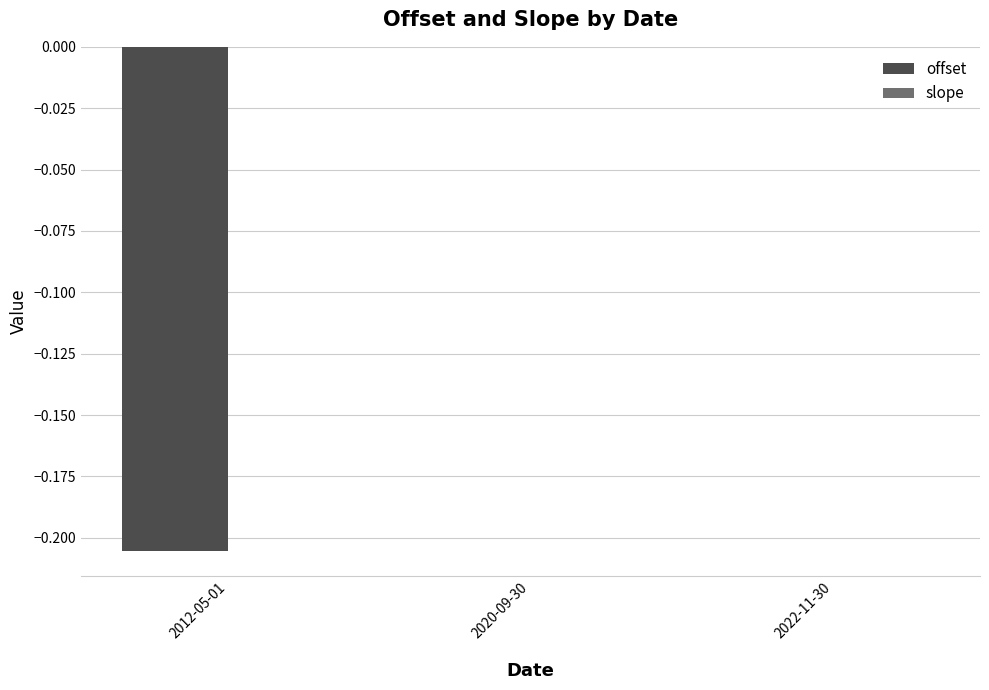

The value of offset at 2022-11-30 is -0.0. True or false?

True